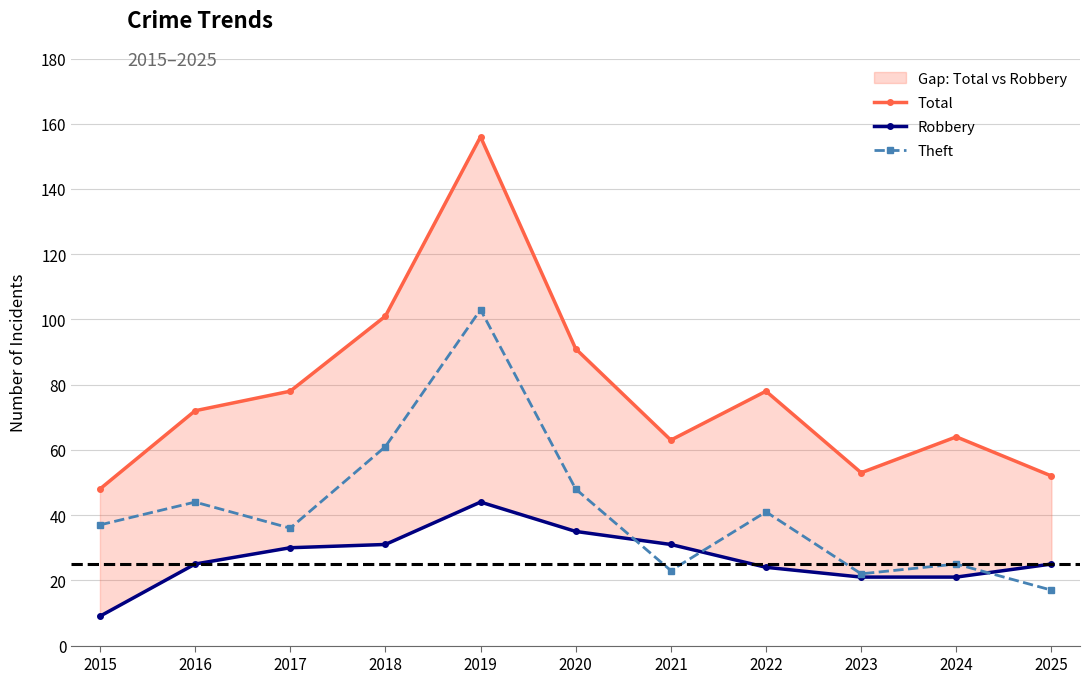

What is the sum of all Robbery values?

296